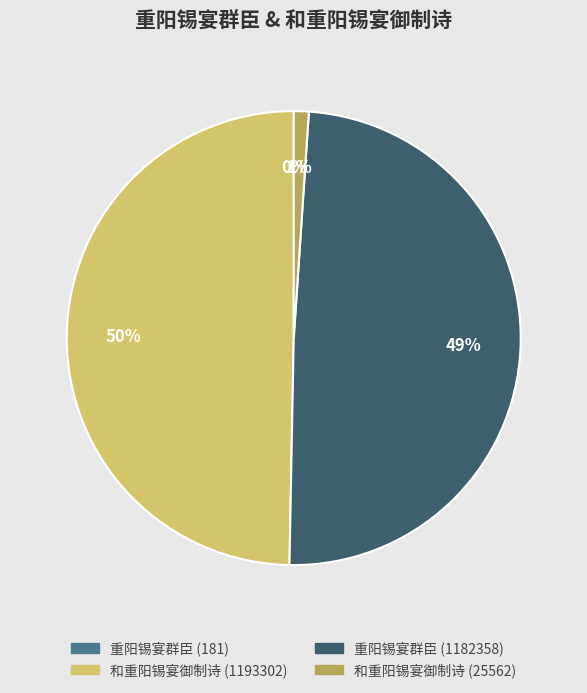

Approximately how many times larger is the value at 重阳锡宴群臣 (1182358) compared to 和重阳锡宴御制诗 (1193302)?

1.0